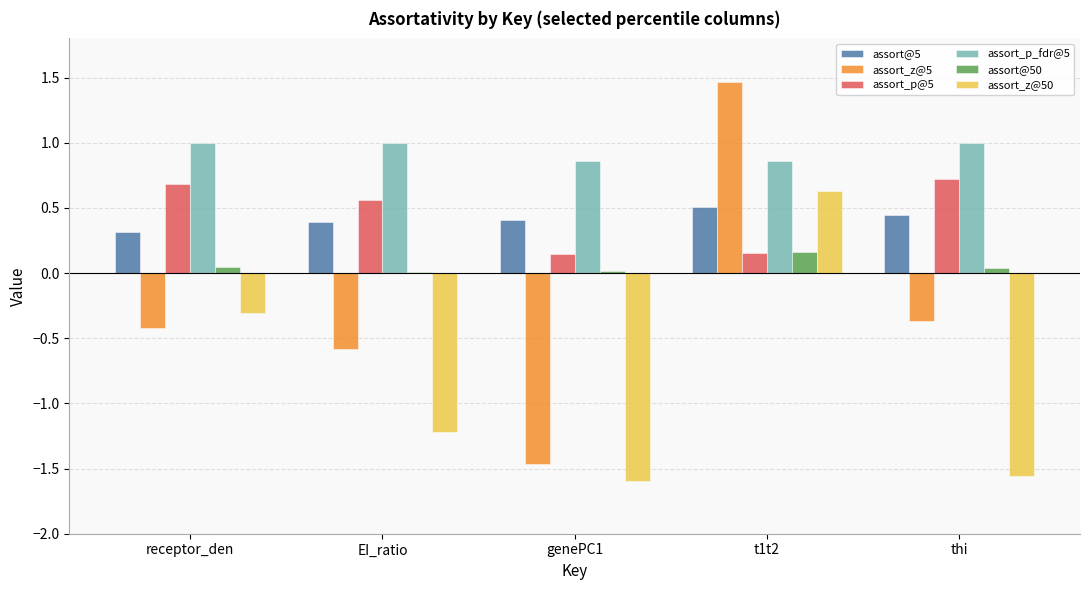

Is it true that assort@5 equals 0.4 at thi?

True